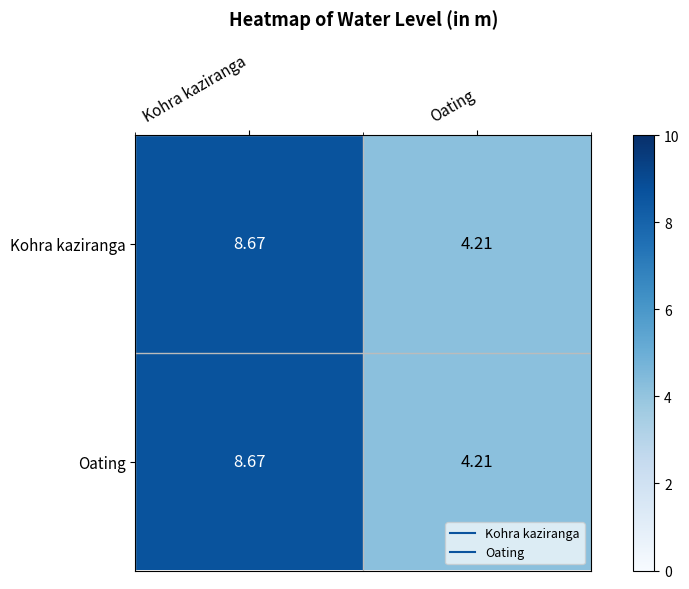

Rank the categories by Oating value from highest to lowest.

Kohra kaziranga, Oating